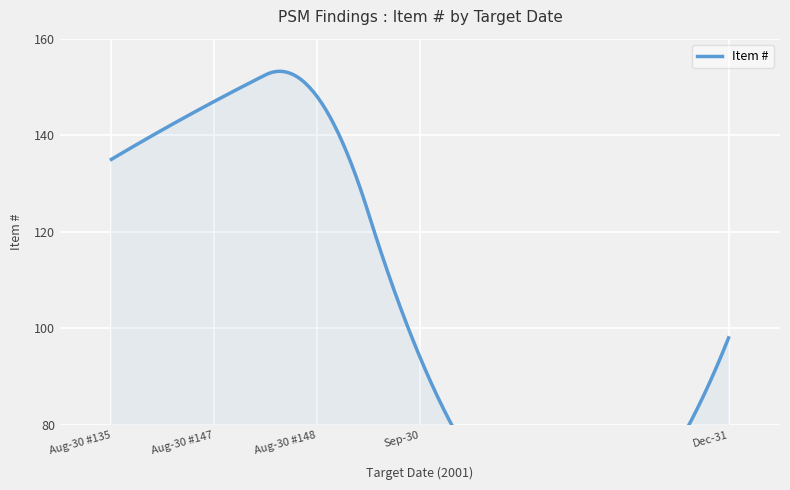

How many distinct data groups are displayed?

1